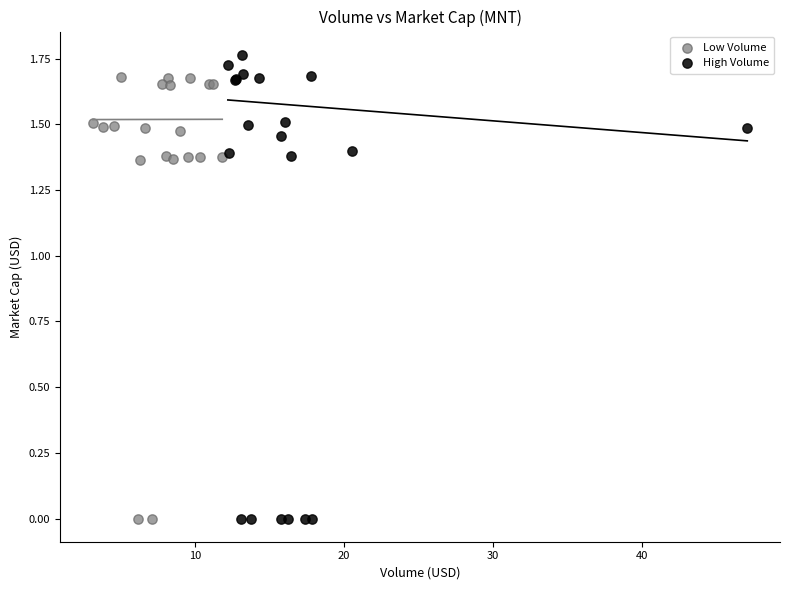

Which series has the widest spread of Y values?

High Volume